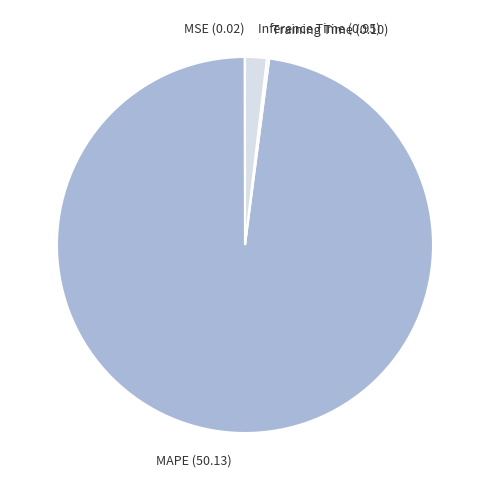

Is MAPE the majority of the pie?

Yes